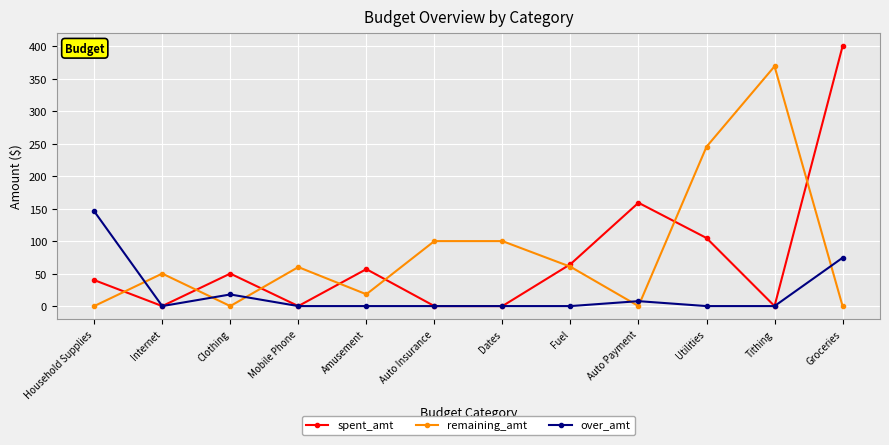

The over_amt series shows 74.3 at Groceries. True or false?

True